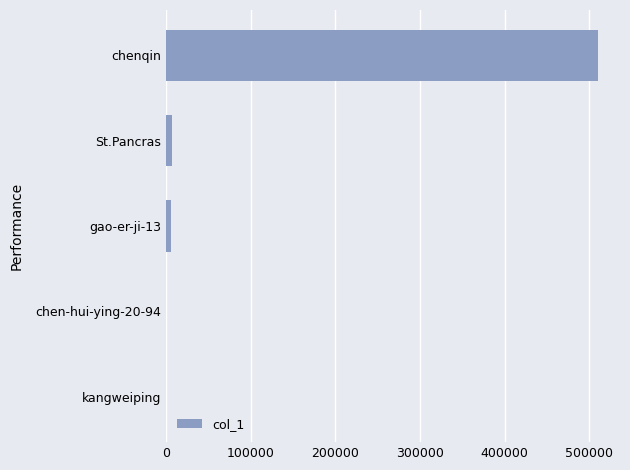

Which label corresponds to the largest value in the chart?

chenqin